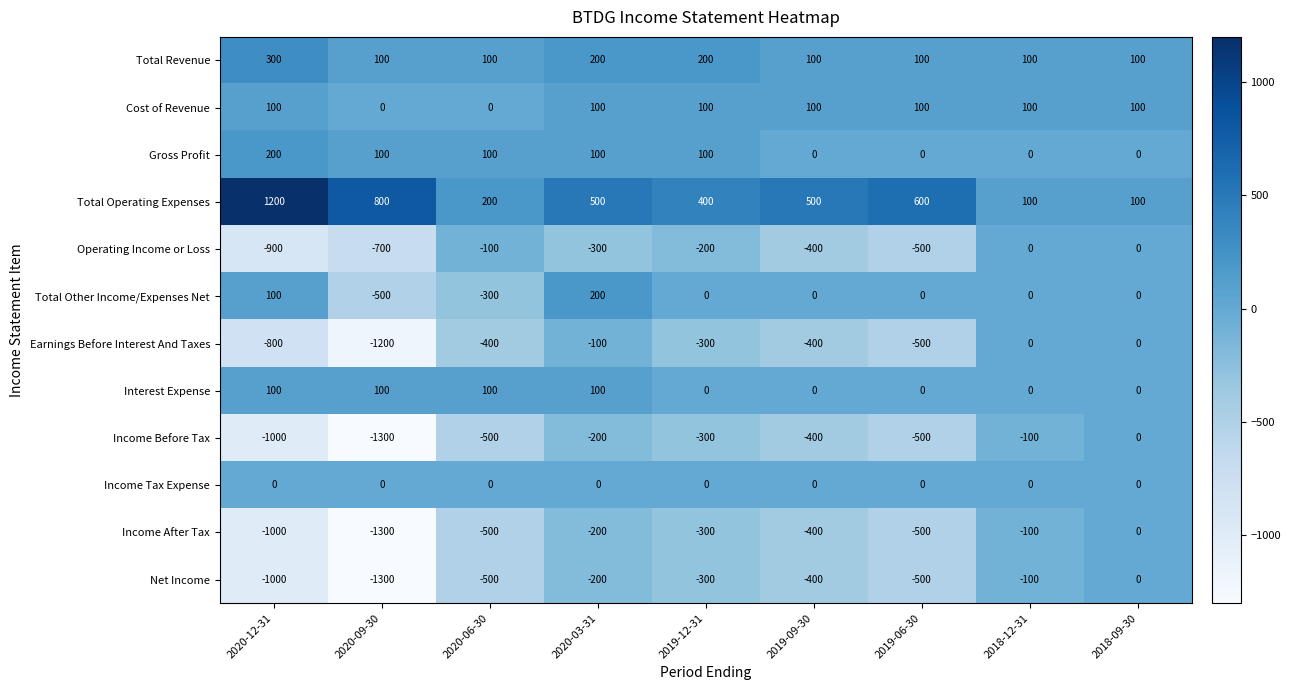

Between 2020-12-31 and 2019-12-31, which series saw the biggest shift?

Total Operating Expenses